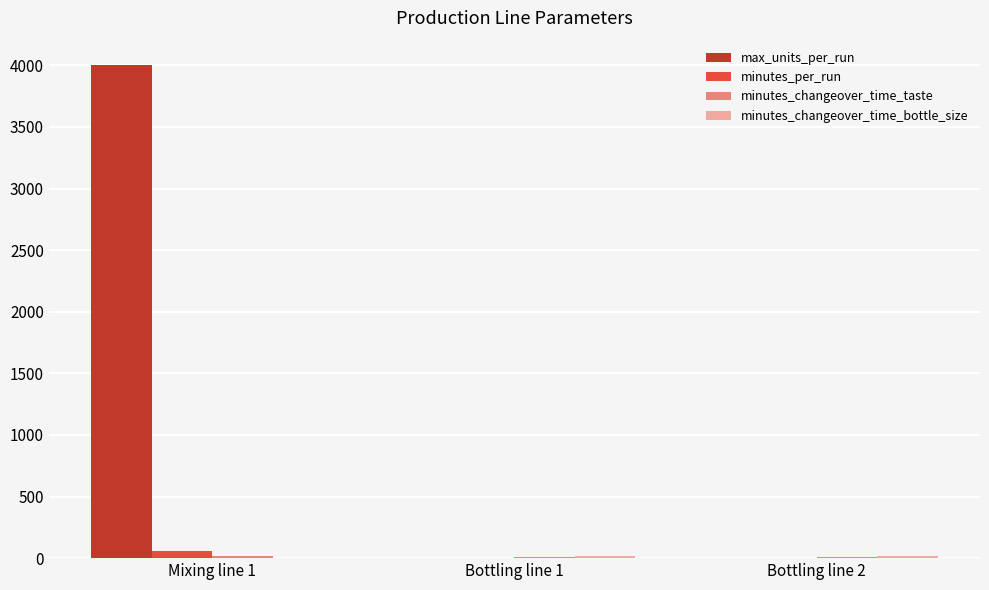

What is the maximum value shown in the chart?

4000.0